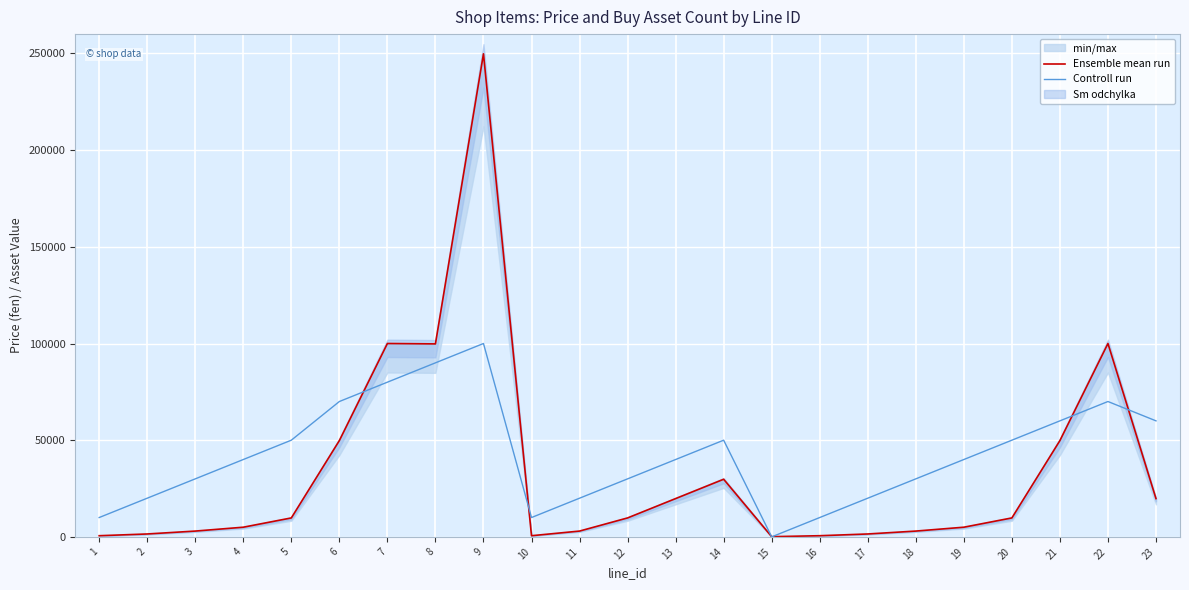

What is the sum of the Ensemble mean run values at 10 and 16?

1200